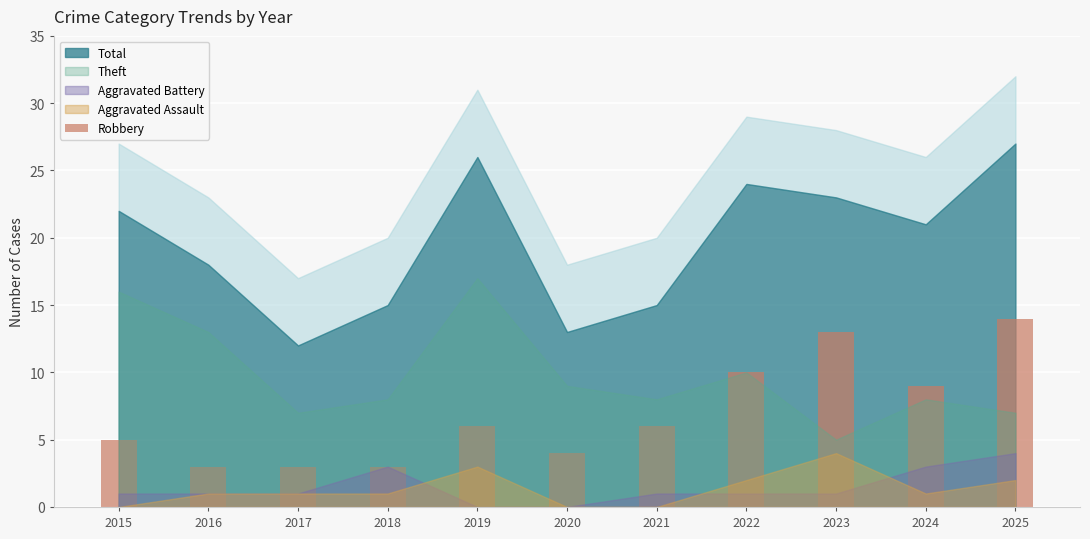

Are the bars horizontal?

No